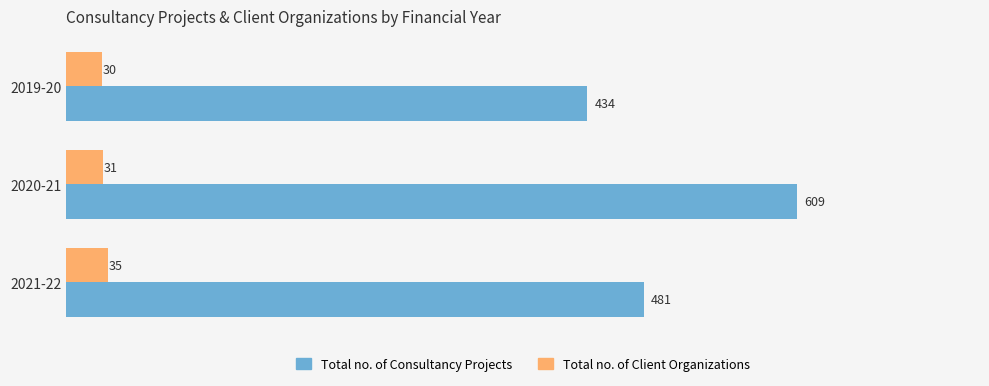

The value of Total no. of Consultancy Projects at 2021-22 is 481. True or false?

True